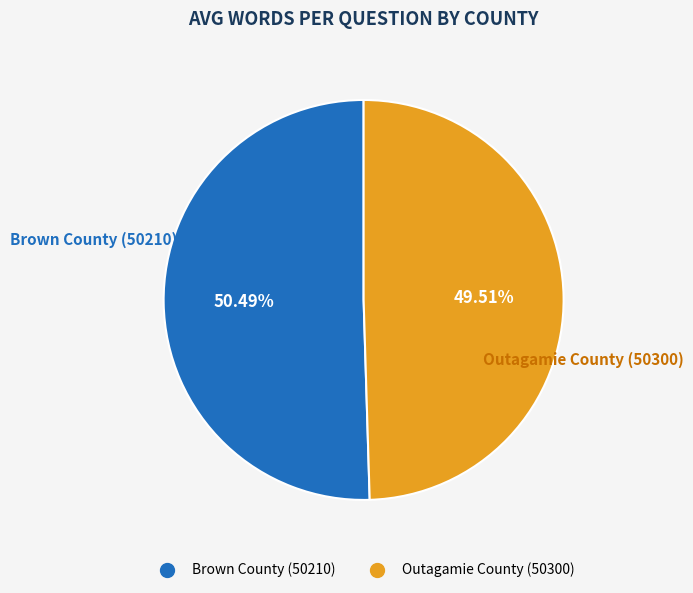

Approximately how many times larger is the value at Brown County (50210) compared to Outagamie County (50300)?

1.0